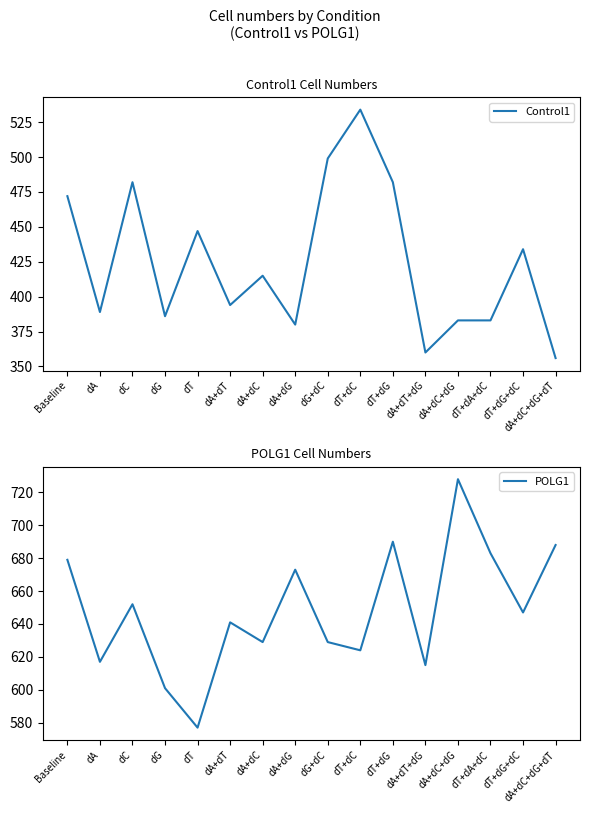

List the series in order of their peak value, highest first.

POLG1, Control1